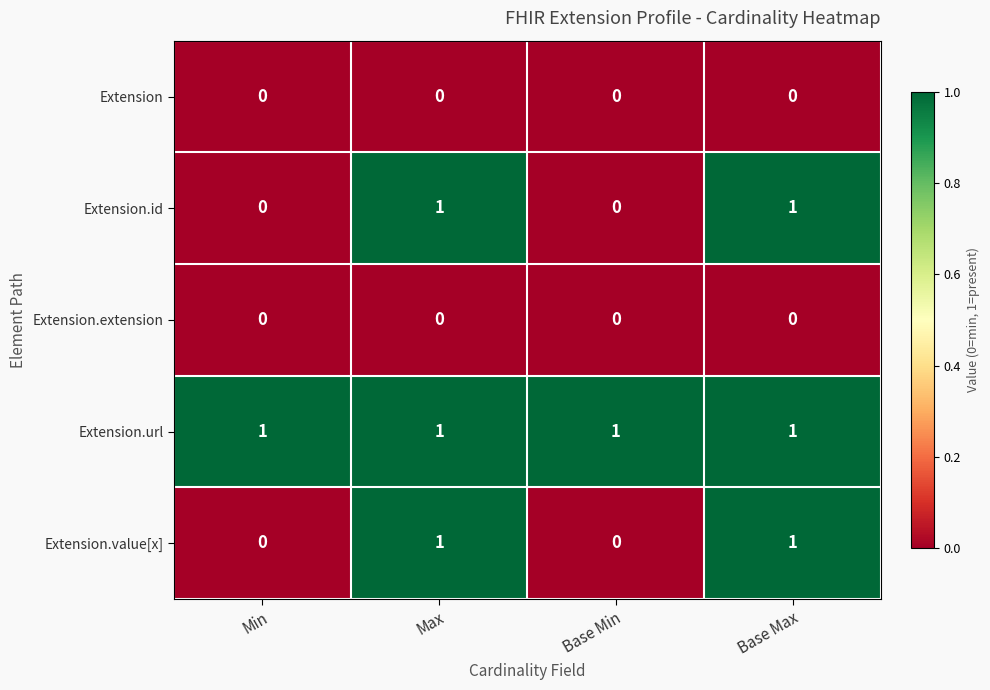

What is the spread (max minus min) of values at Max?

1